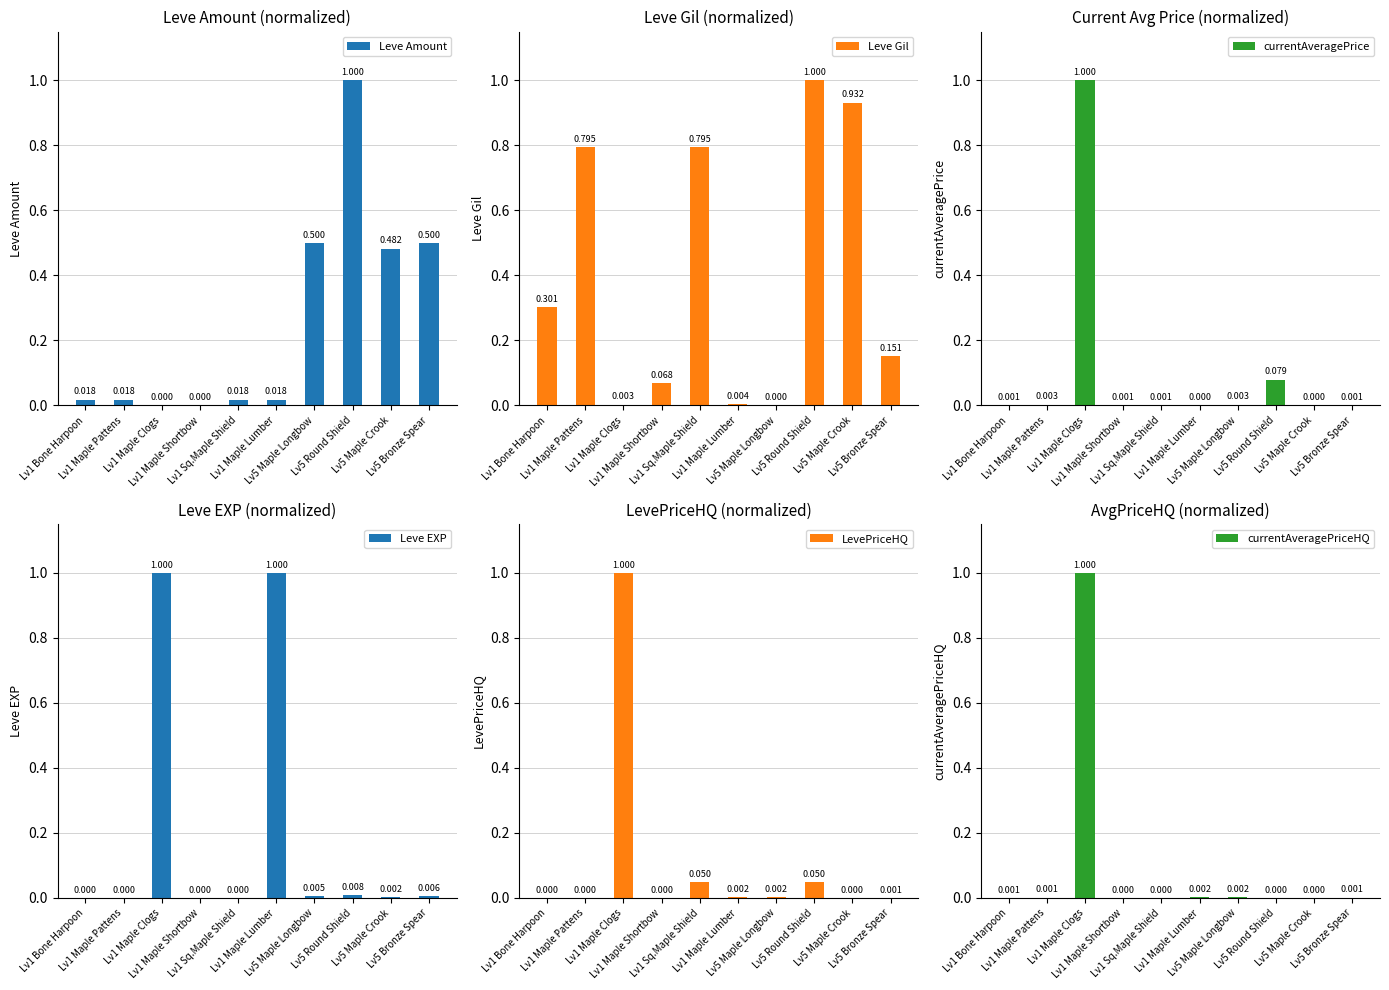

Is it true that Leve Gil equals 0.0 at Lv1 Maple Clogs?

False